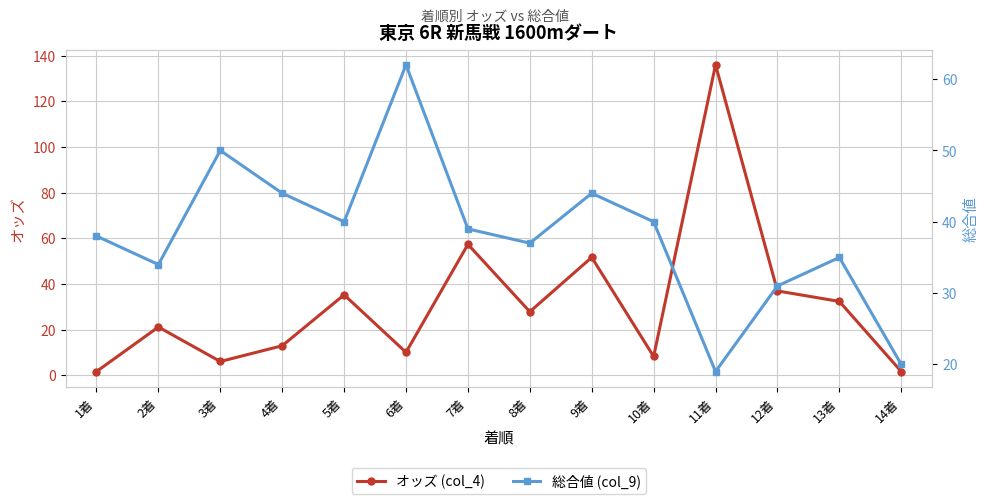

Reading left to right, what are all the values shown in this chart?

オッズ (col_4): 1.7	21.2	6.1	13.0	35.3	10.1	57.4	27.9	51.7	8.3	136.0	37.0	32.4	1.7
総合値 (col_9): 38.0	34.0	50.0	44.0	40.0	62.0	39.0	37.0	44.0	40.0	19.0	31.0	35.0	20.0